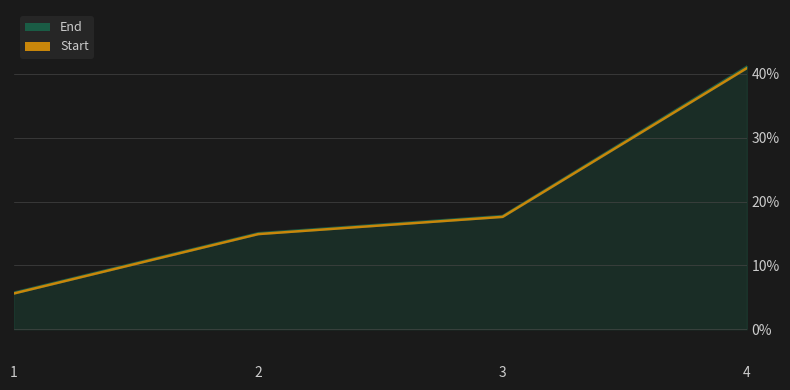

What is the change in value from 1 to 3?

+12.0